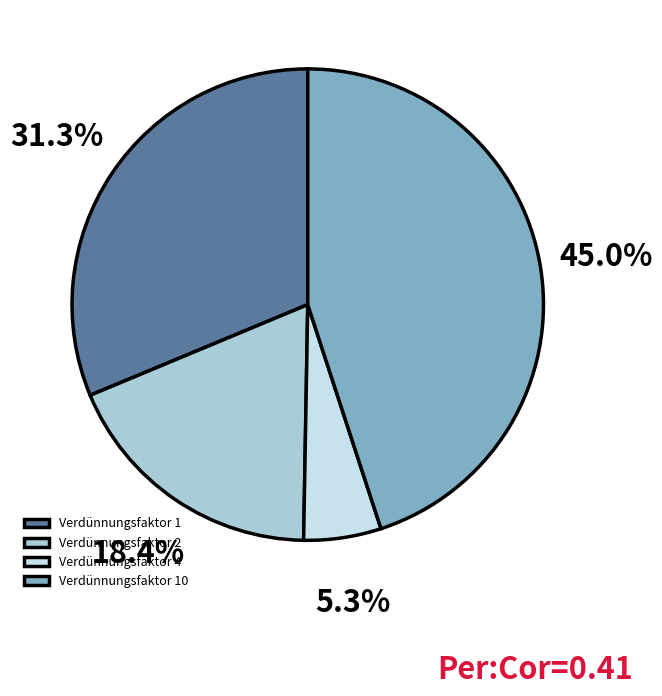

How much of the chart is everything except Verdünnungsfaktor 4?

94.7%